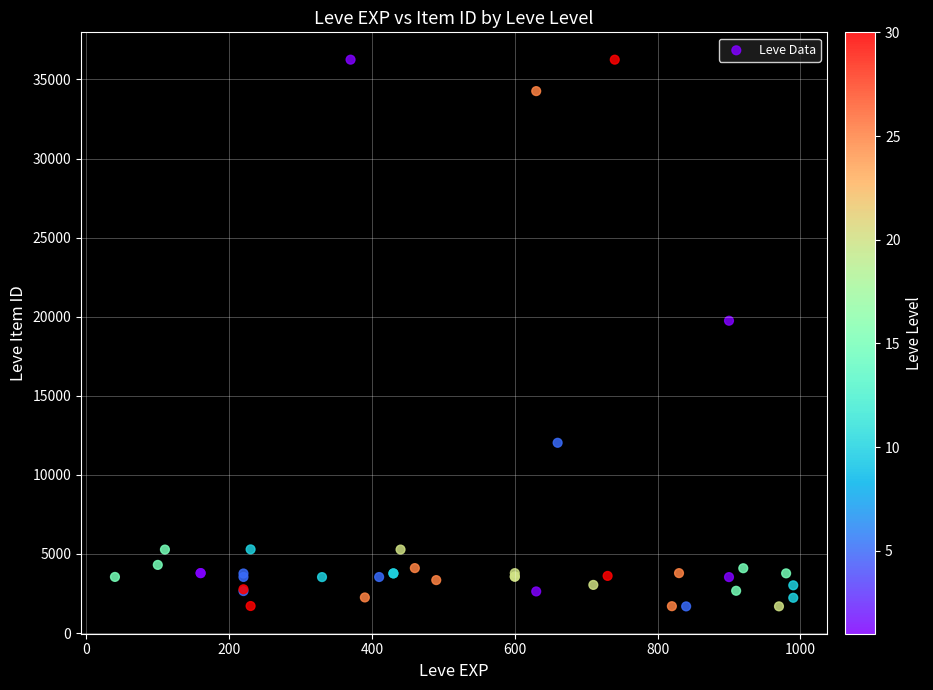

What Y value in the scatter plot is closest to 18967?

19744